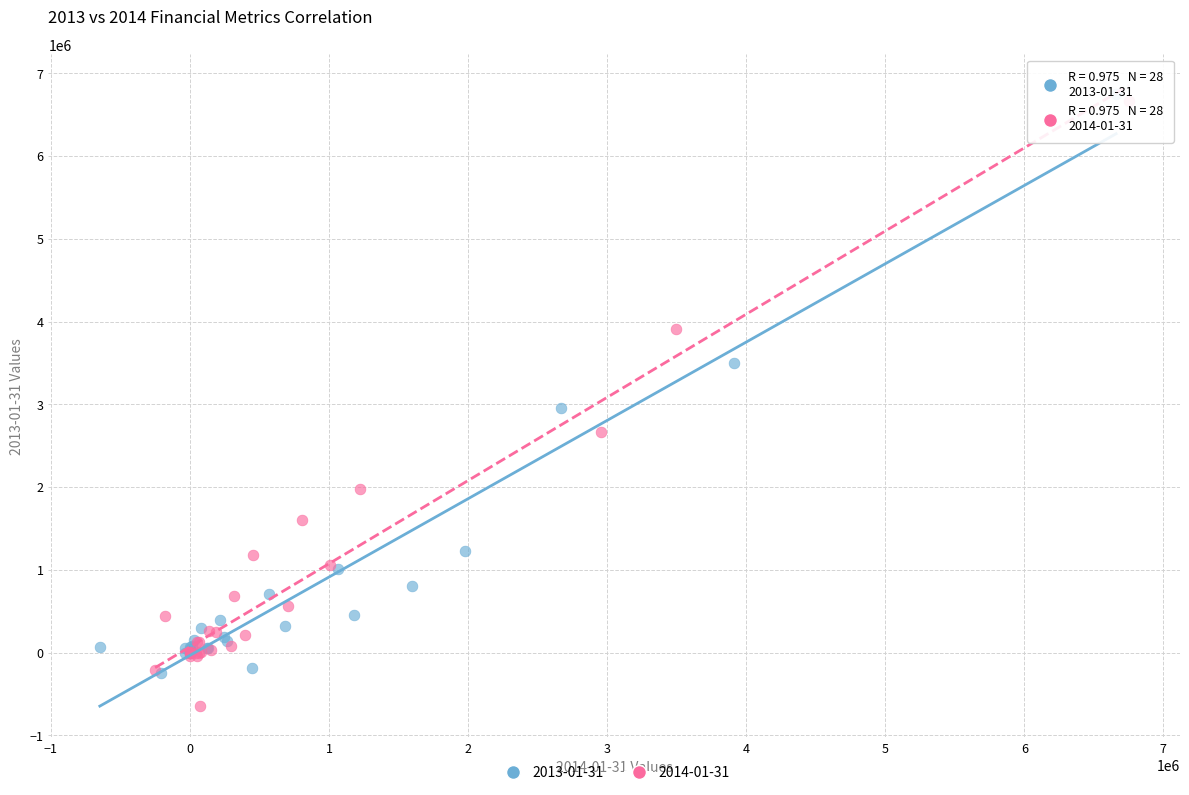

Which series reaches the minimum Y coordinate?

2014-01-31